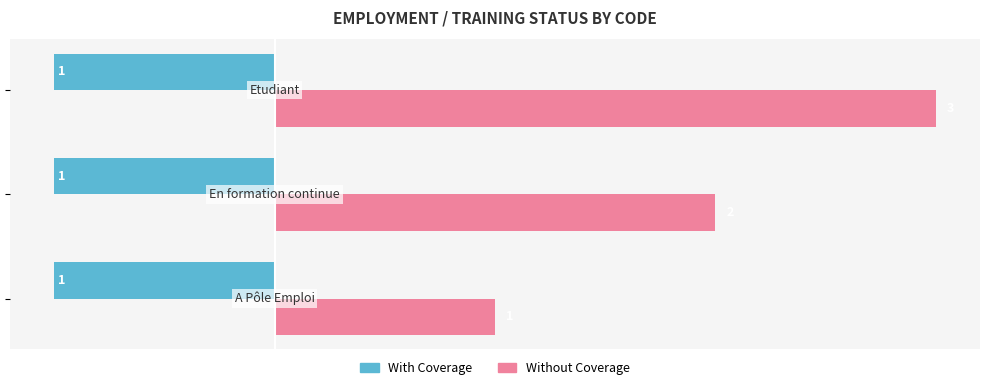

Which series has the largest total across all categories?

Without Coverage